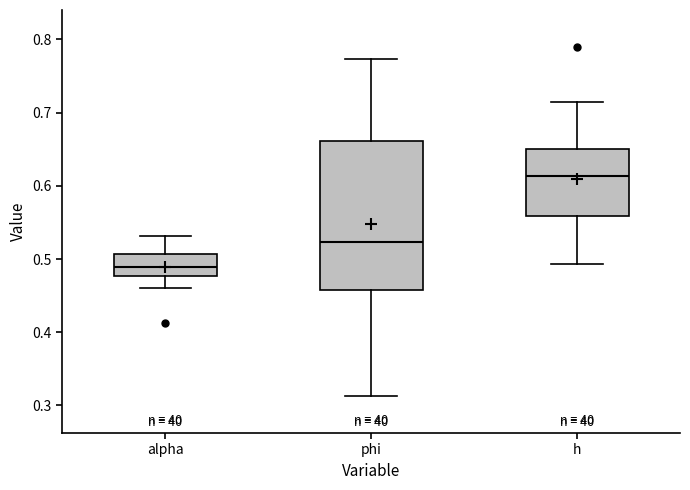

Reading left to right, transcribe this box plot: for each box, give where its median line is, the range the box spans, and where its two whiskers end, as read against the y-axis. The values are not printed on the chart, so give them approximately, as read against the axis.

alpha: median 0.49, box 0.48 to 0.51, whiskers 0.46 to 0.53
phi: median 0.52, box 0.46 to 0.66, whiskers 0.31 to 0.77
h: median 0.61, box 0.56 to 0.65, whiskers 0.49 to 0.71